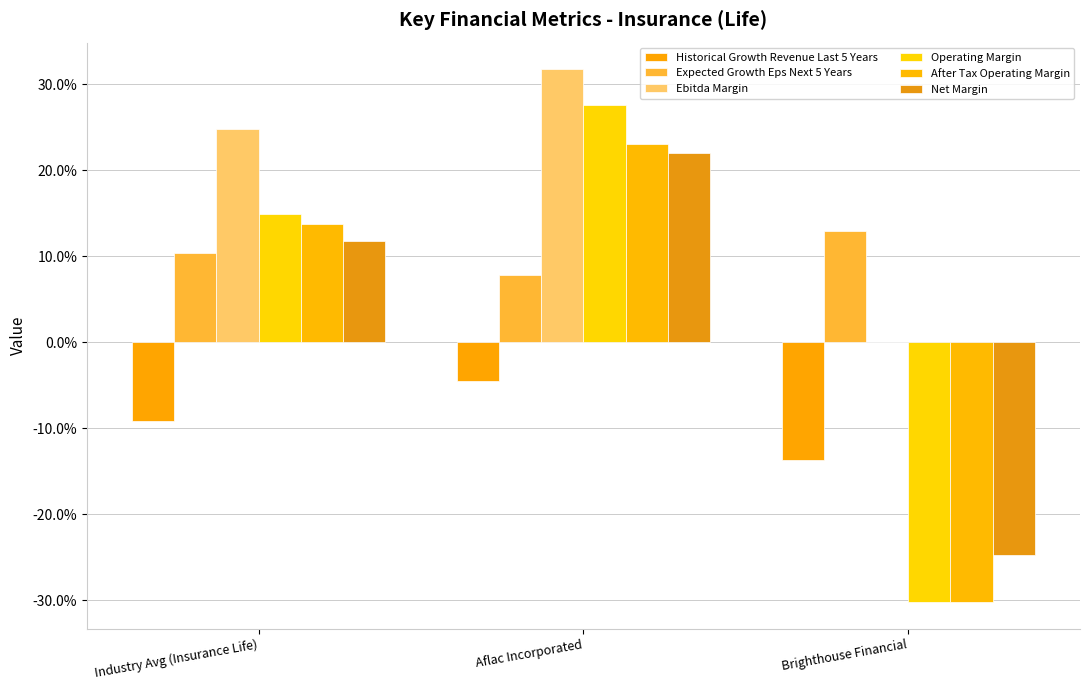

Read the Net Margin value at Aflac Incorporated.

0.2